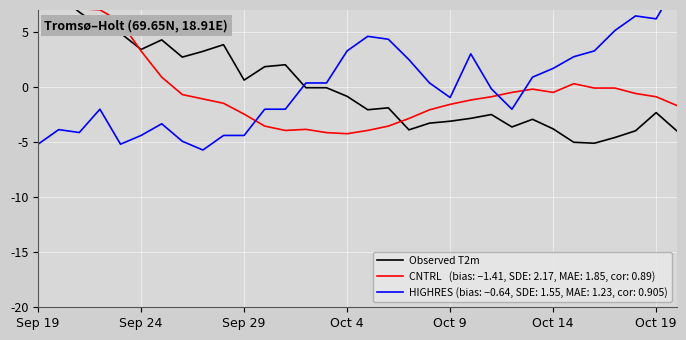

What is the change in value from 21 to 26?

-2.2